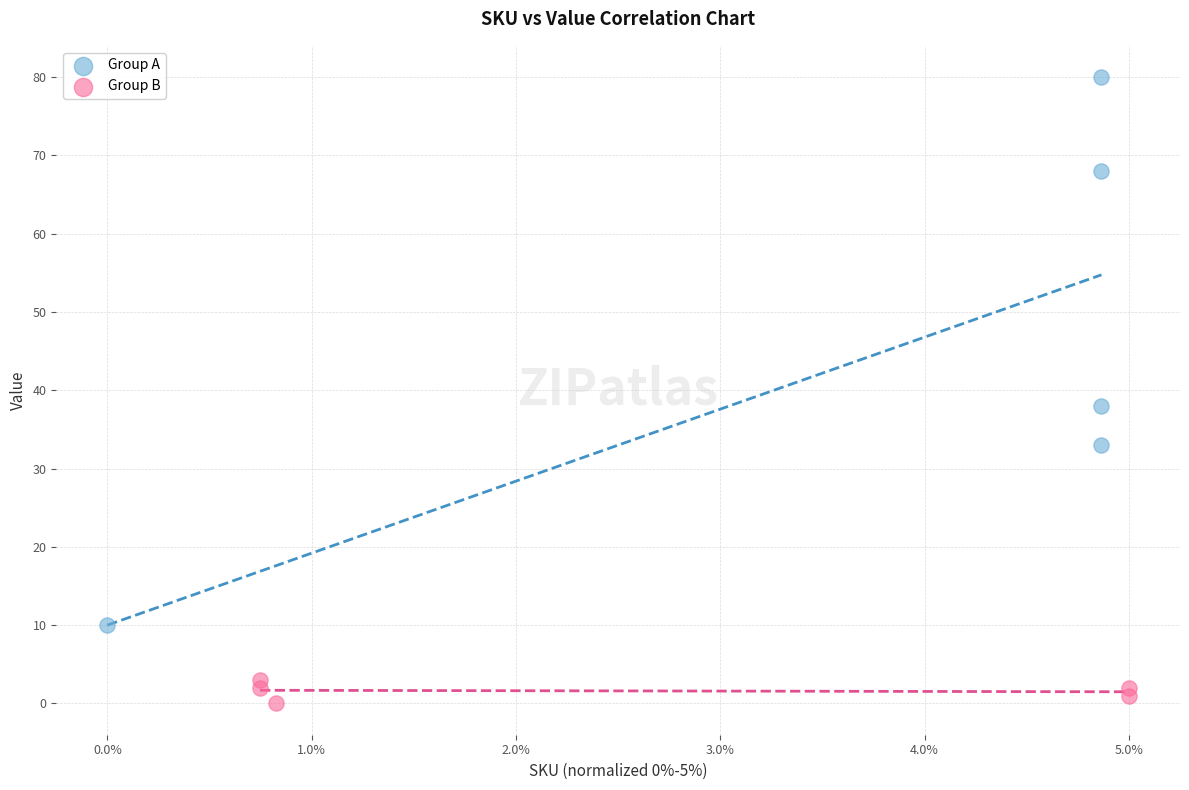

Which series reaches the minimum Y coordinate?

Group B